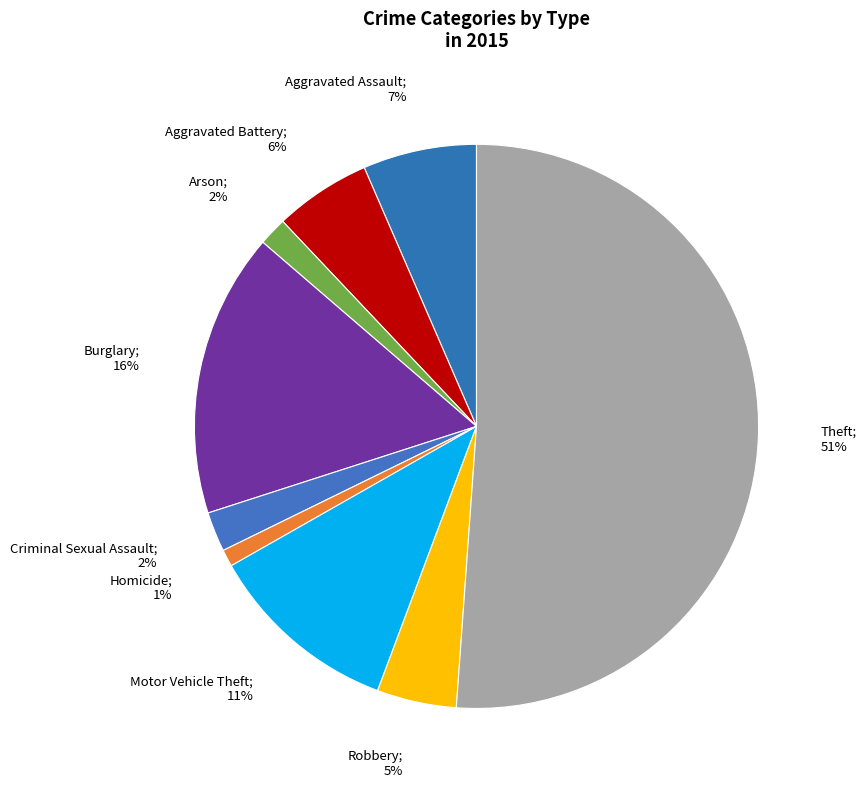

Is there any slice that represents more than half of the pie?

Yes